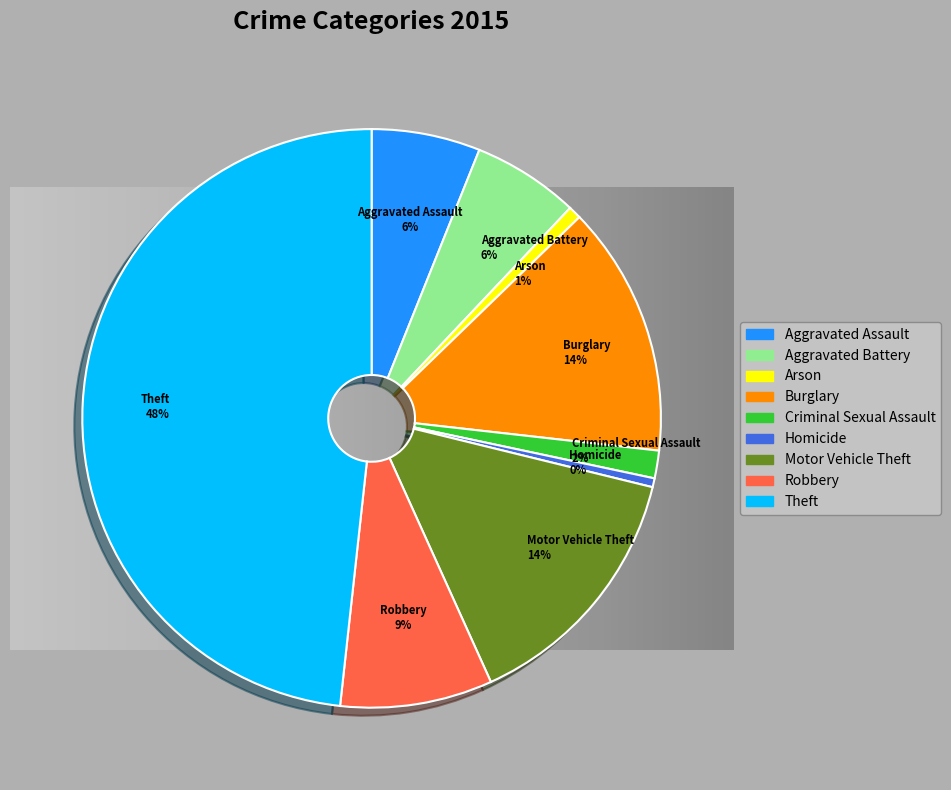

Count the number of slices in the pie.

9